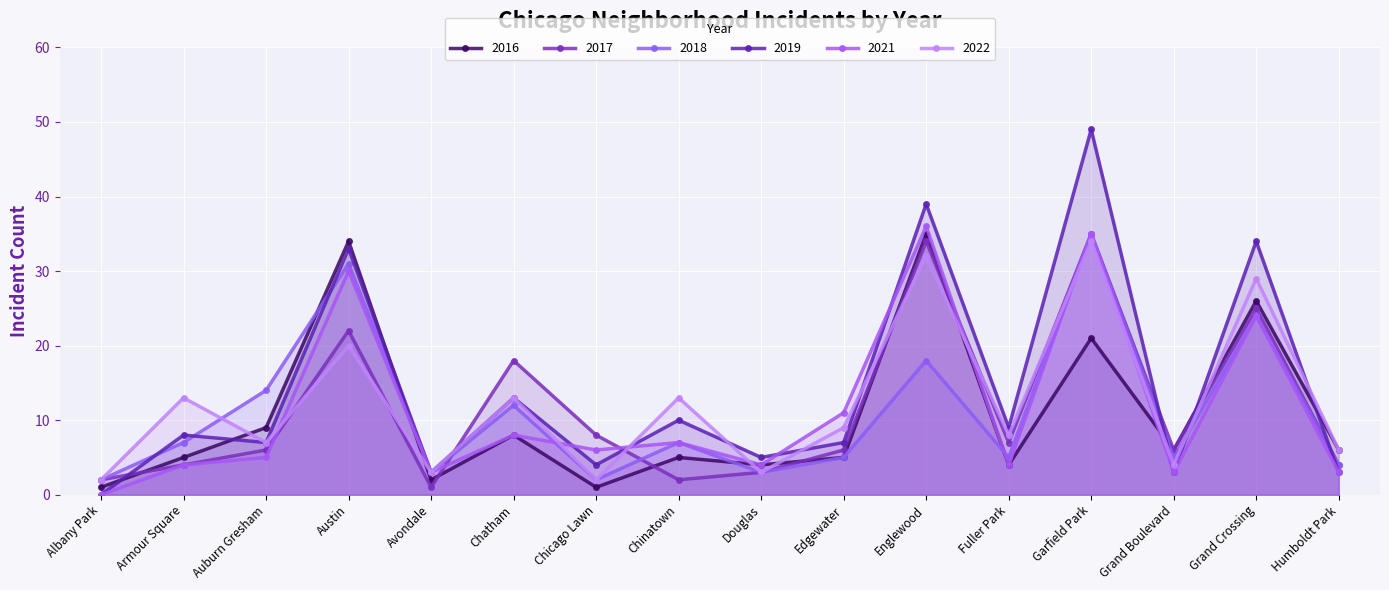

After their last crossing, which series has the higher values: 2016 or 2017?

2017